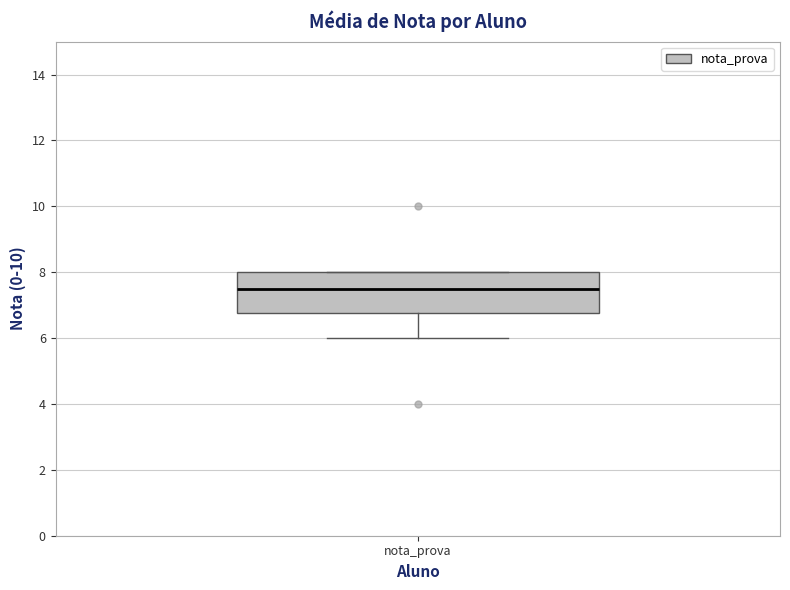

Where is the lower edge of the box for nota_prova on the y-axis? The values are not printed on the chart, so give them approximately, as read against the axis.

6.8